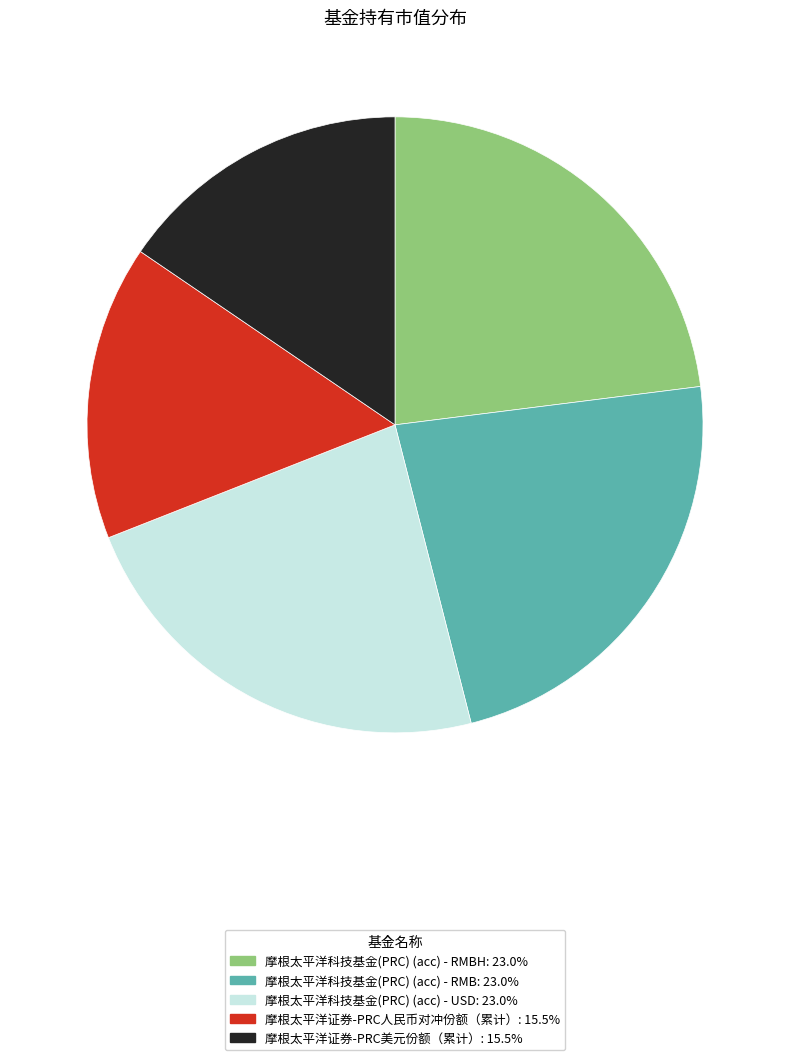

Is there any slice that represents more than half of the pie?

No